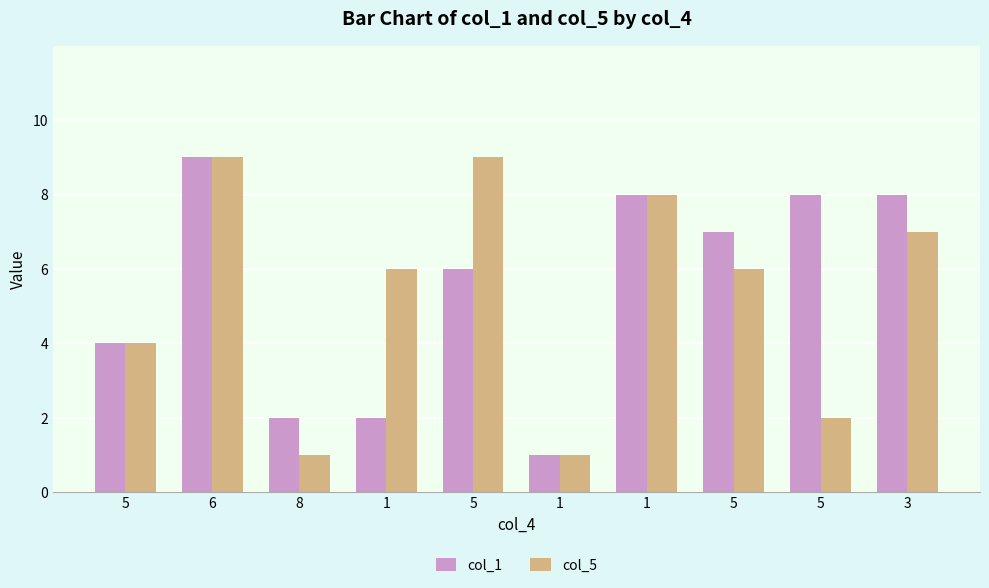

Which category has the highest value in the col_5 series?

6